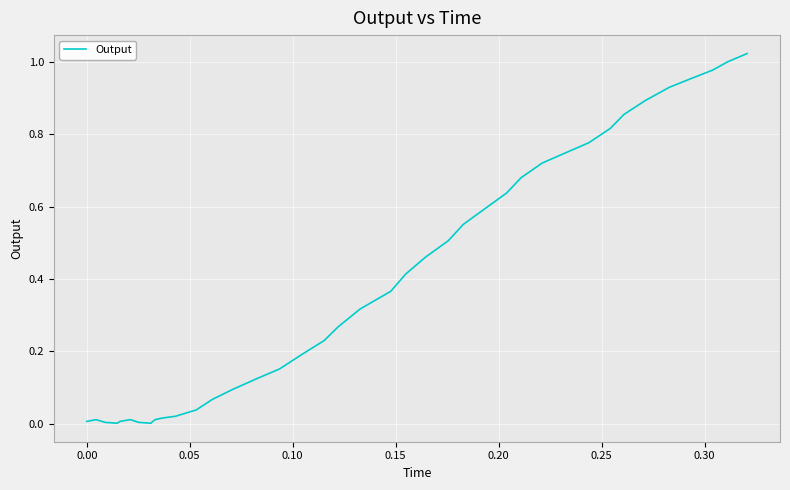

Is this an area chart (filled region under the line)?

No